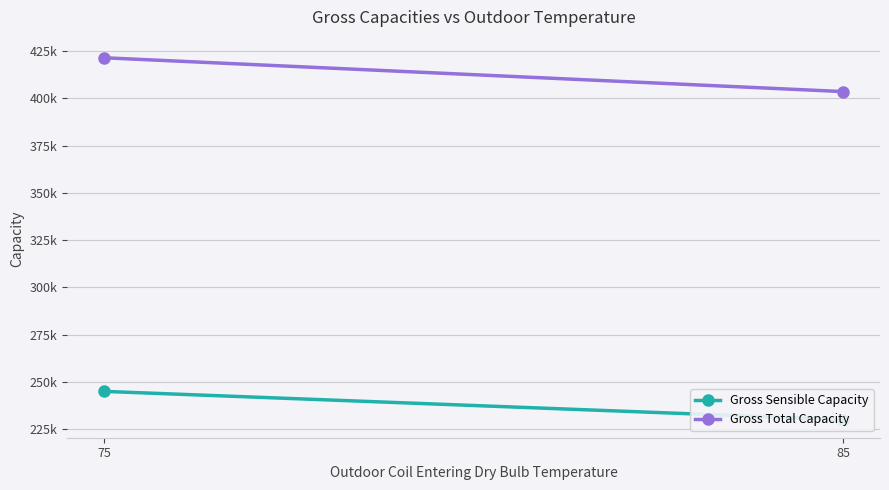

How many Gross Sensible Capacity values are between 230000 and 244950?

2